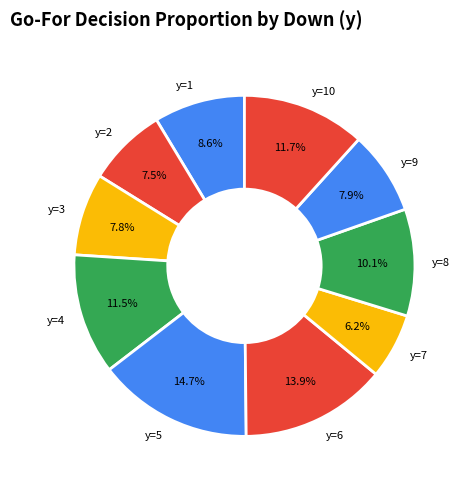

How many slices are in this pie chart?

10